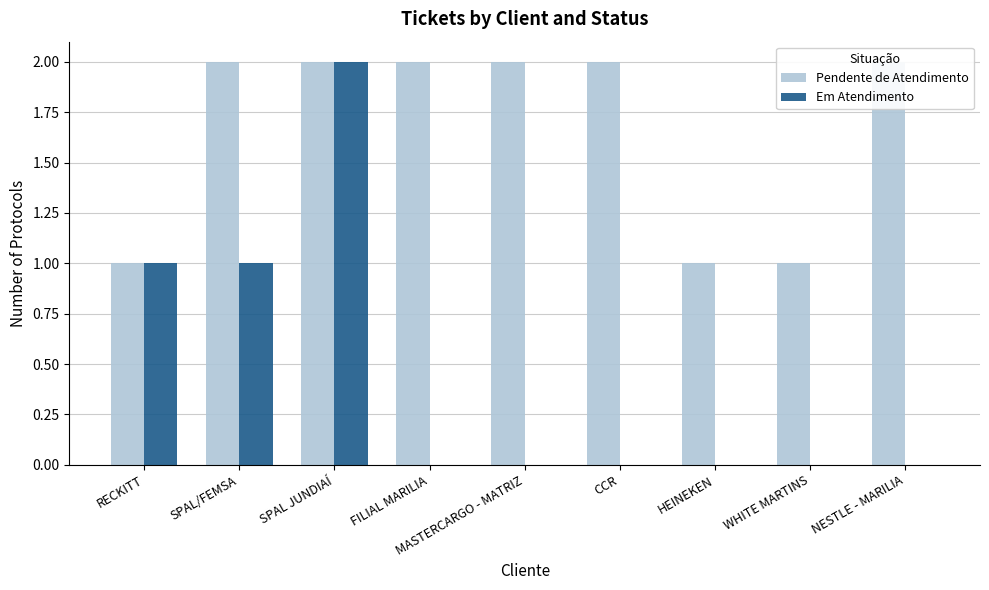

What is the value of the Pendente de Atendimento bar at the 3rd from the left?

2